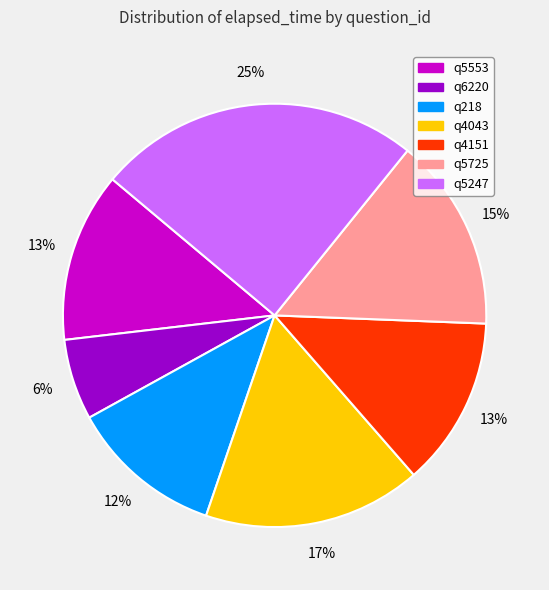

Is it true that q4151 is 13% of the pie?

True